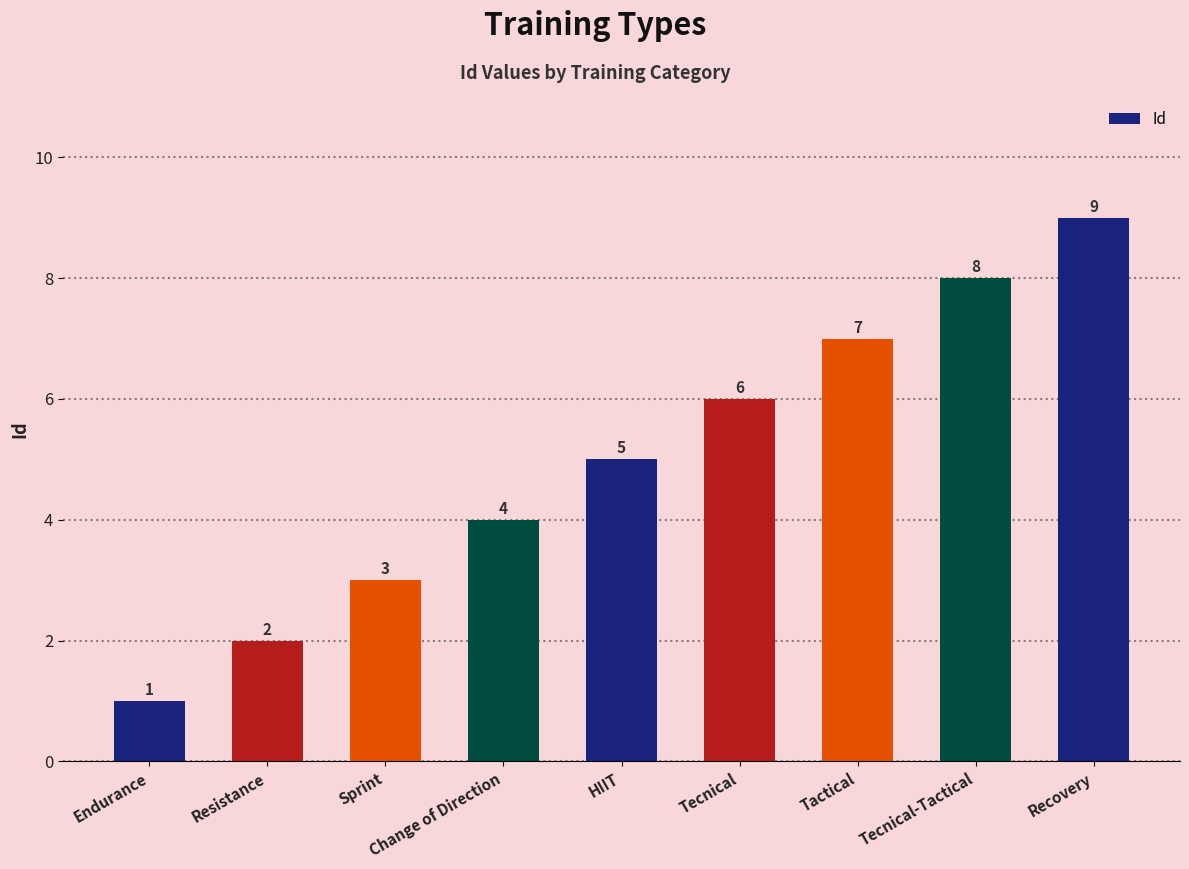

Count the number of categories in the chart.

9